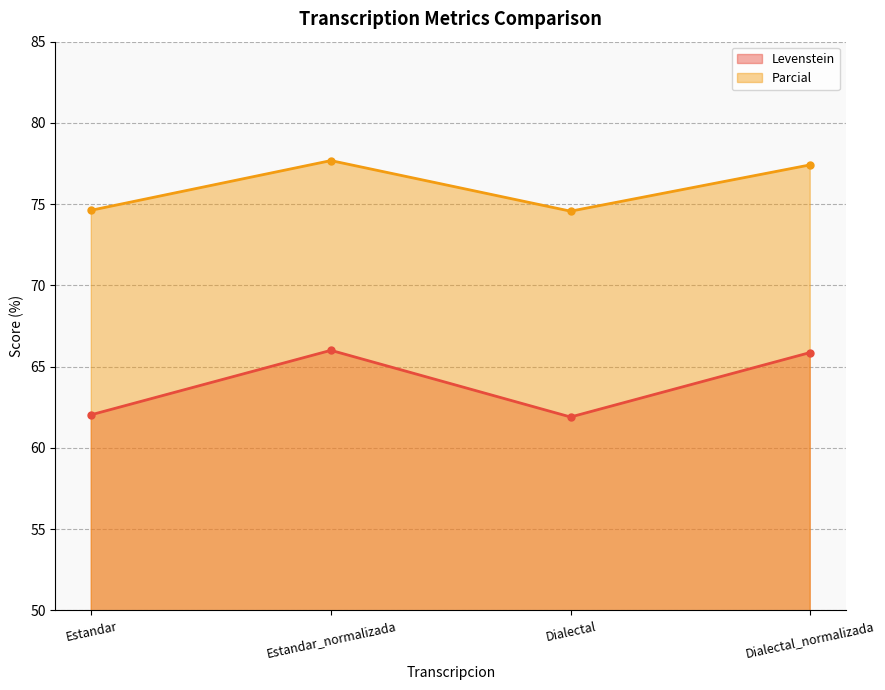

How many distinct data groups are displayed?

2